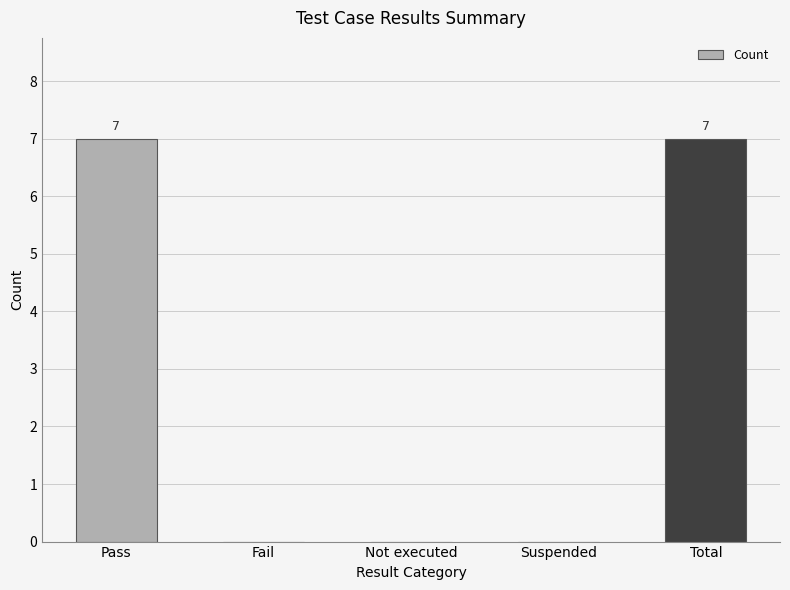

What value does the data have at Total?

7